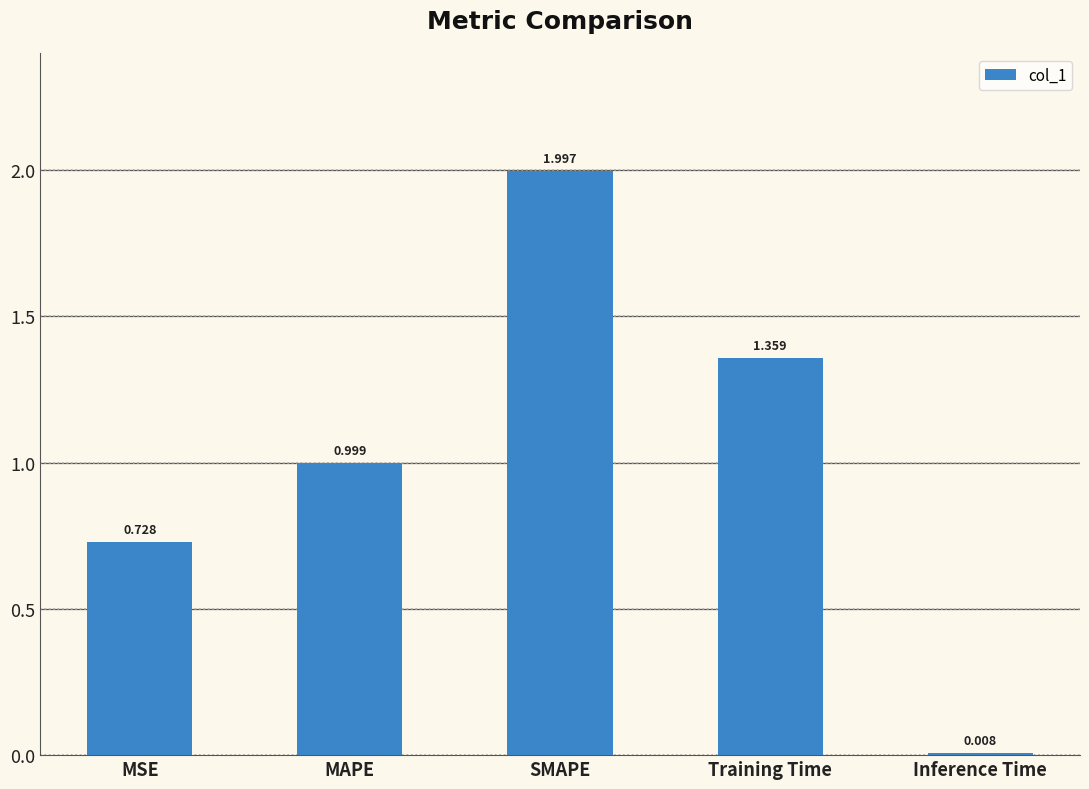

Rank the categories by value from lowest to highest.

Inference Time, MSE, MAPE, Training Time, SMAPE